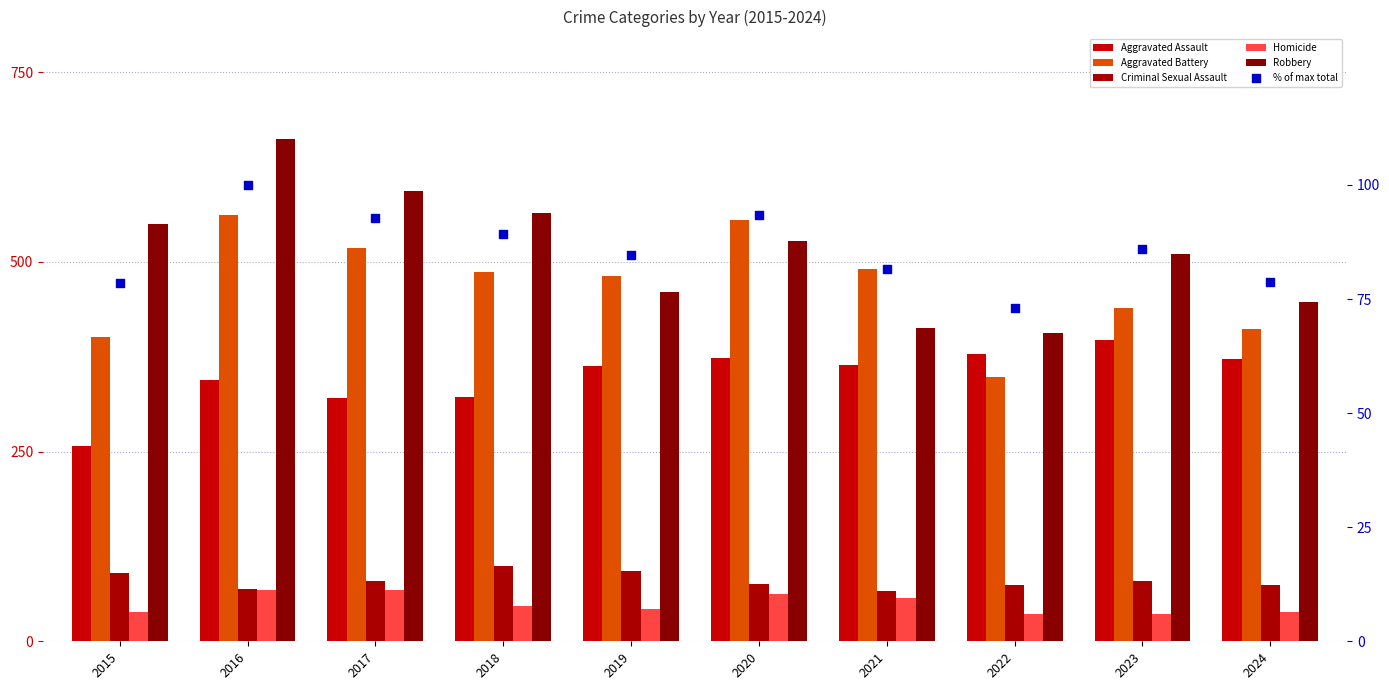

Which series has the widest spread of Y values?

Robbery